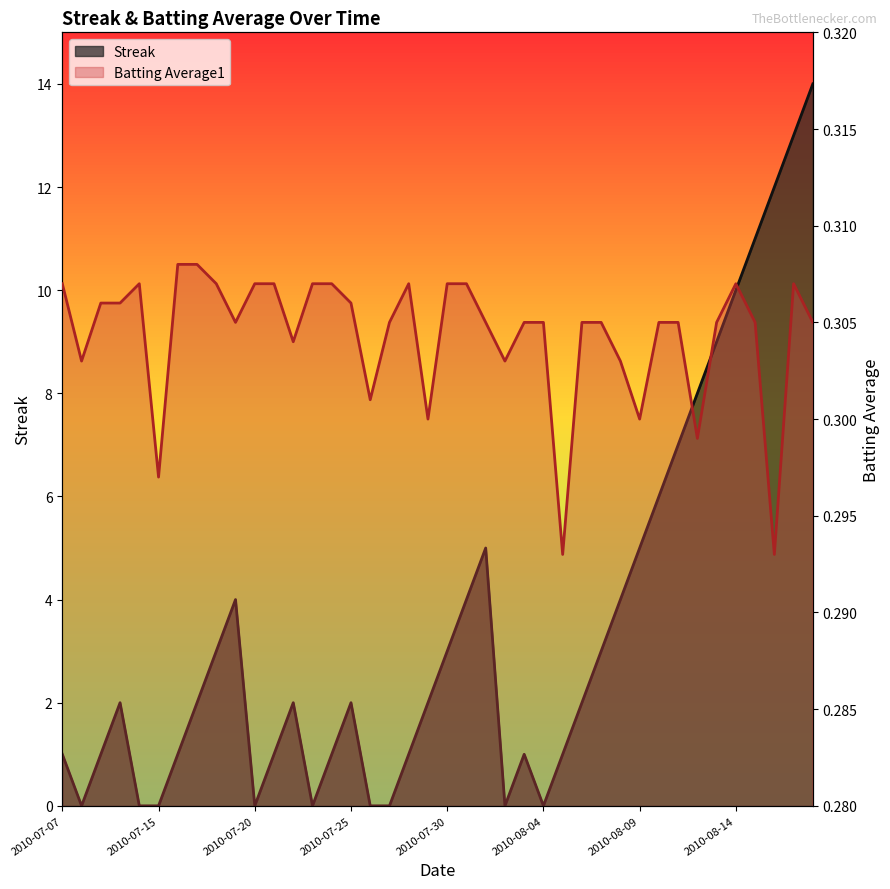

What is the lowest value of the Batting Average1 series?

0.3